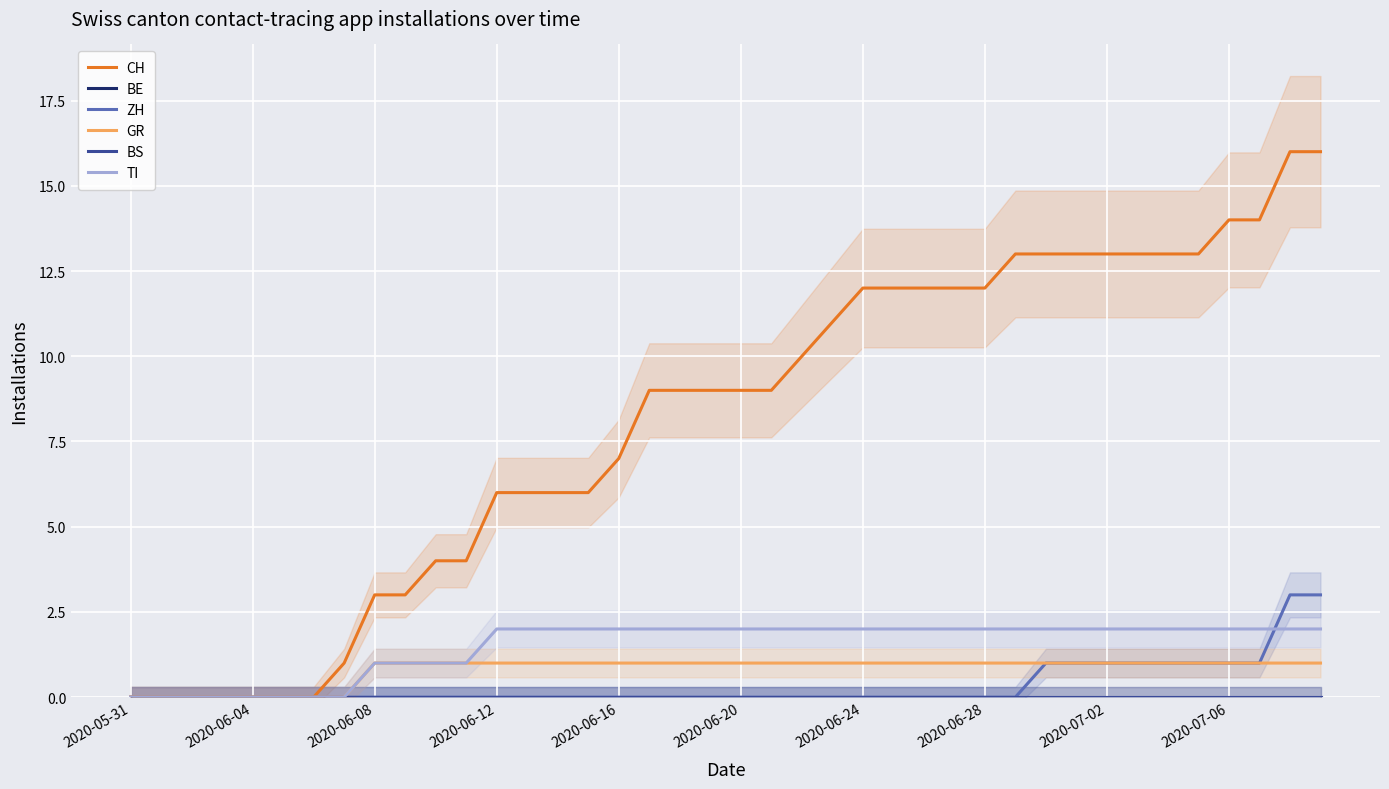

True or false: BE and GR cross at least once.

False